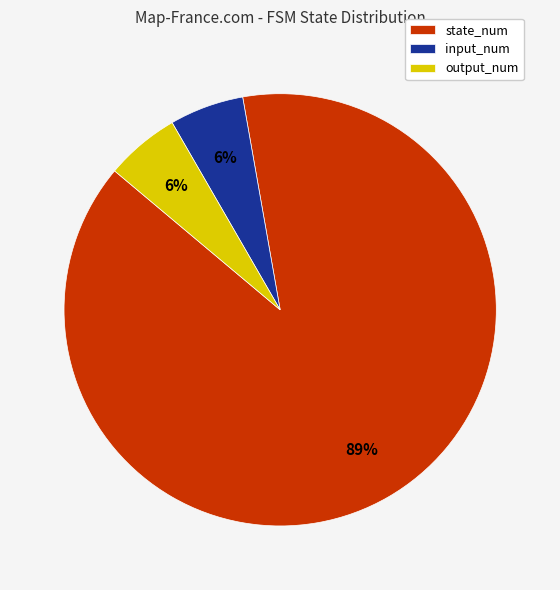

Count the number of slices in the pie.

3